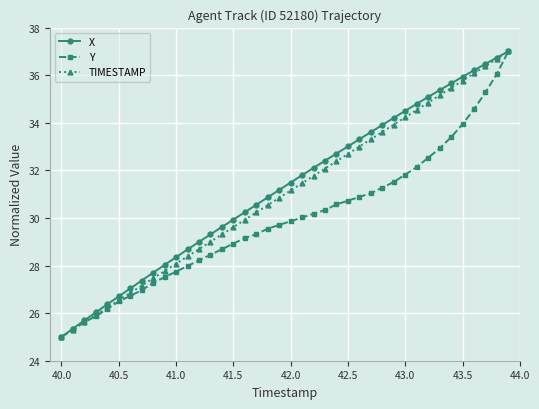

What is the maximum value for Y?

37.0